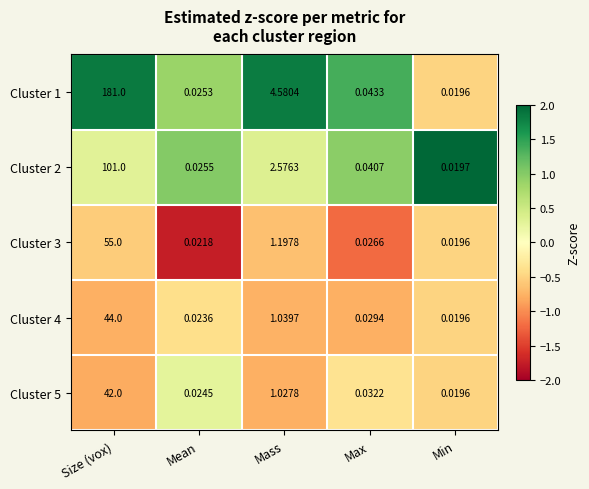

Is the value of Cluster 3 at Mean greater than the value of Cluster 4 at Min?

Yes